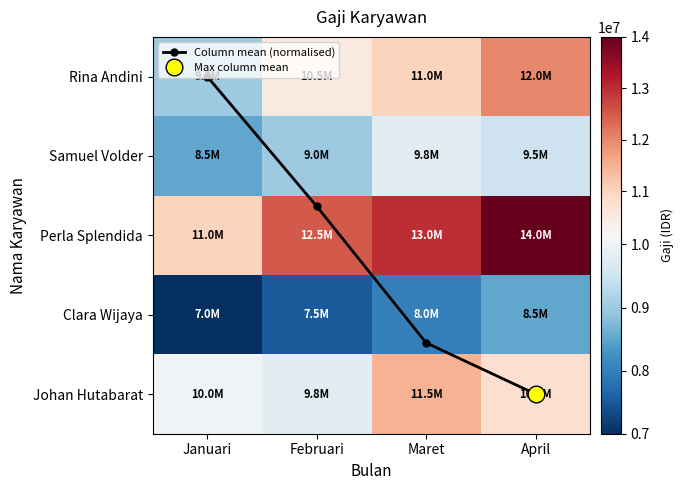

Which series has the largest total across all categories?

Perla Splendida